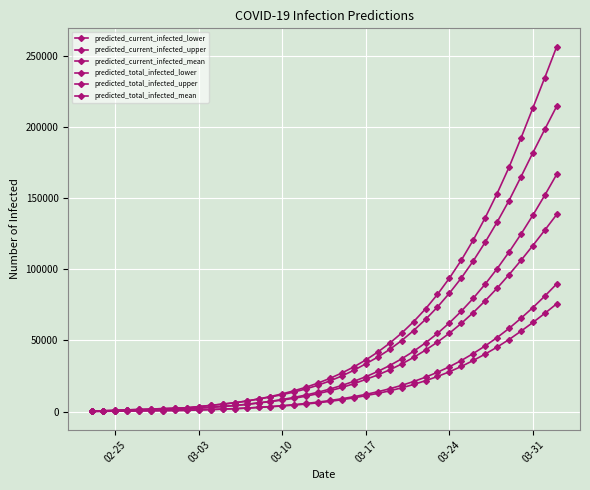

What is the highest value of the predicted_total_infected_upper series?

256557